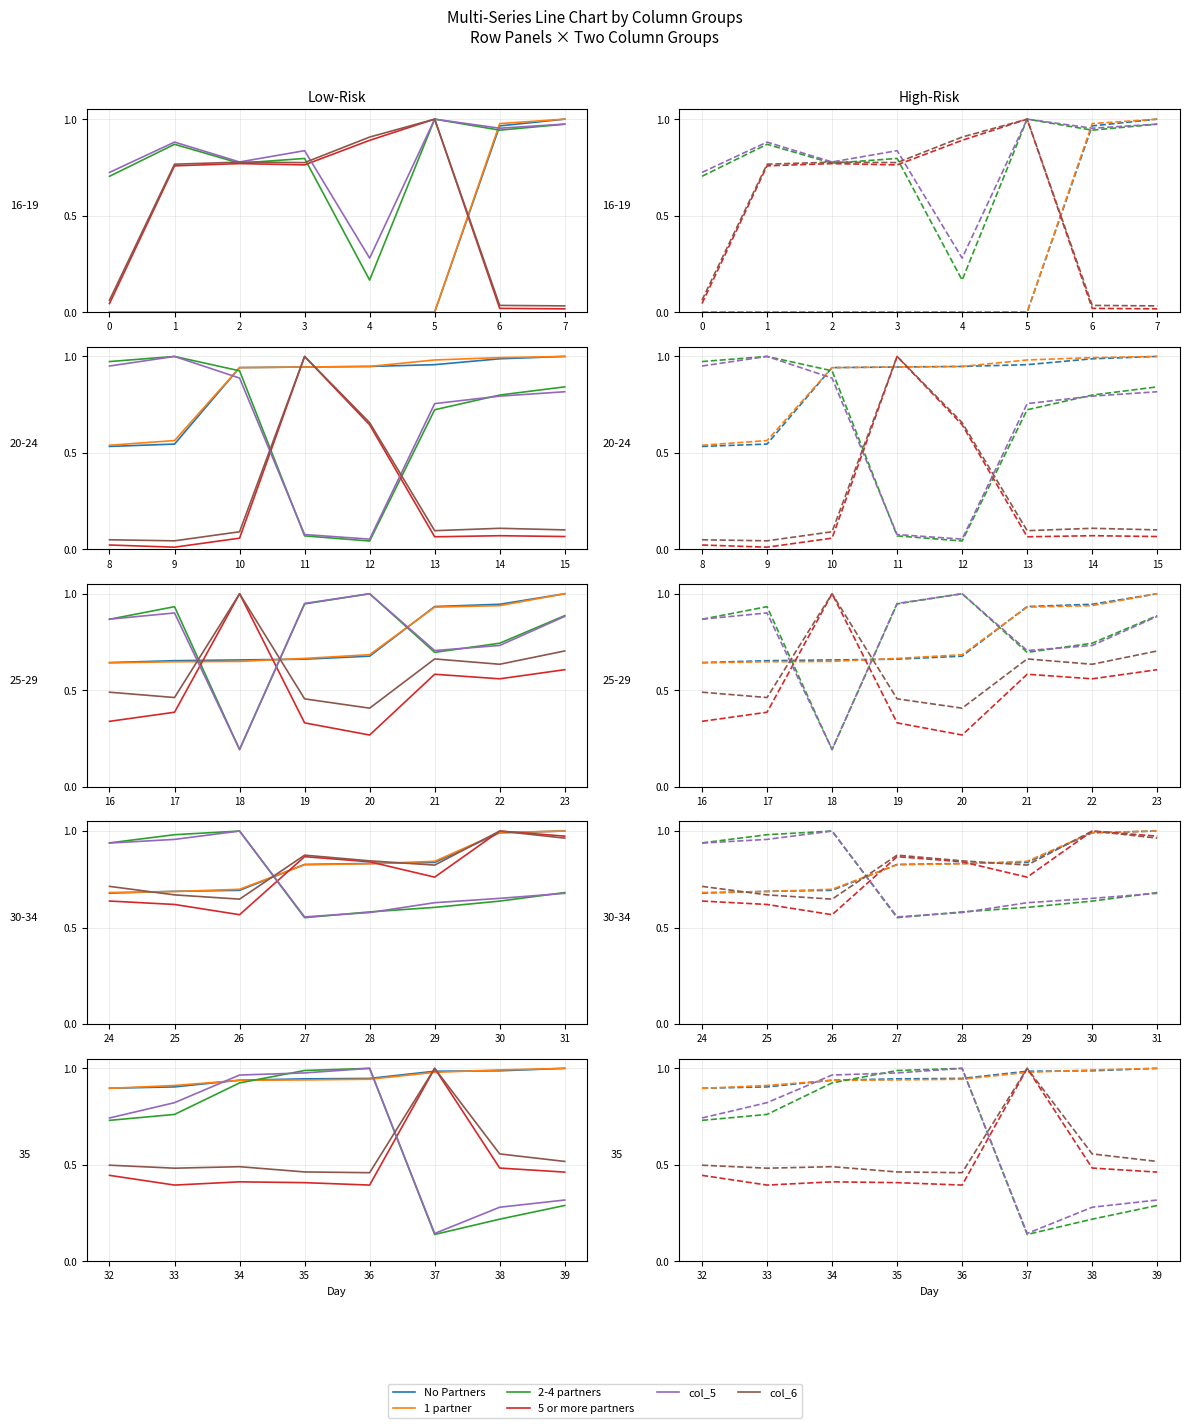

How many lines are shown in the chart?

6